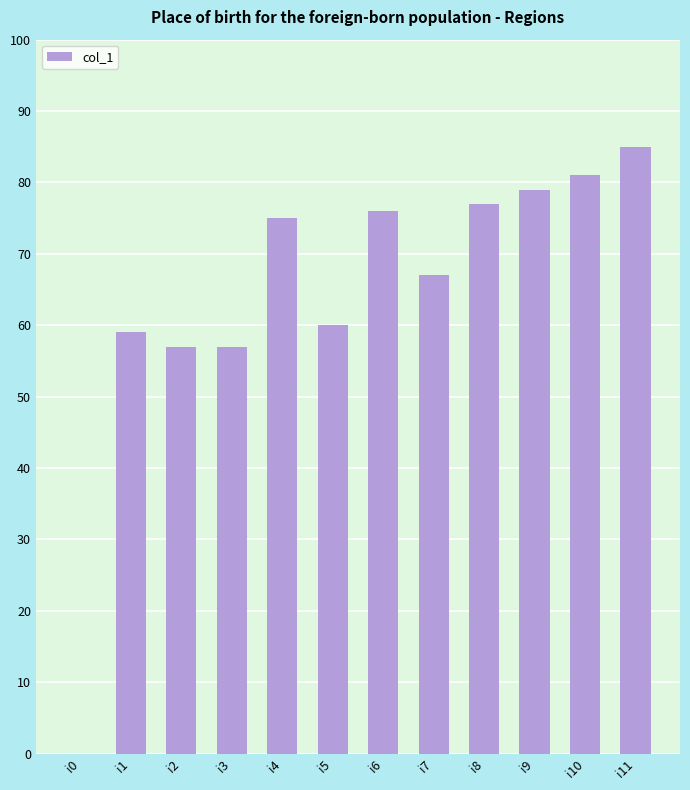

What is the greatest value displayed?

85